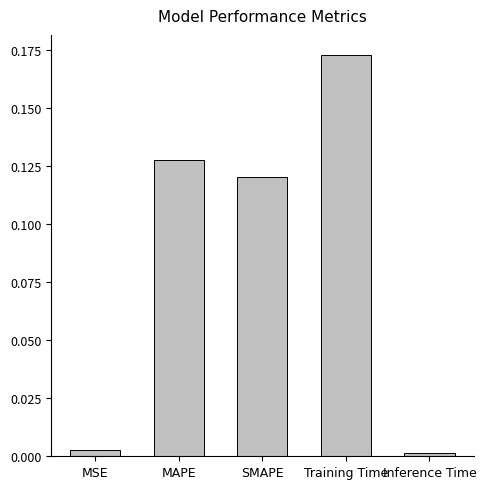

Which category has the highest value across all series?

Training Time